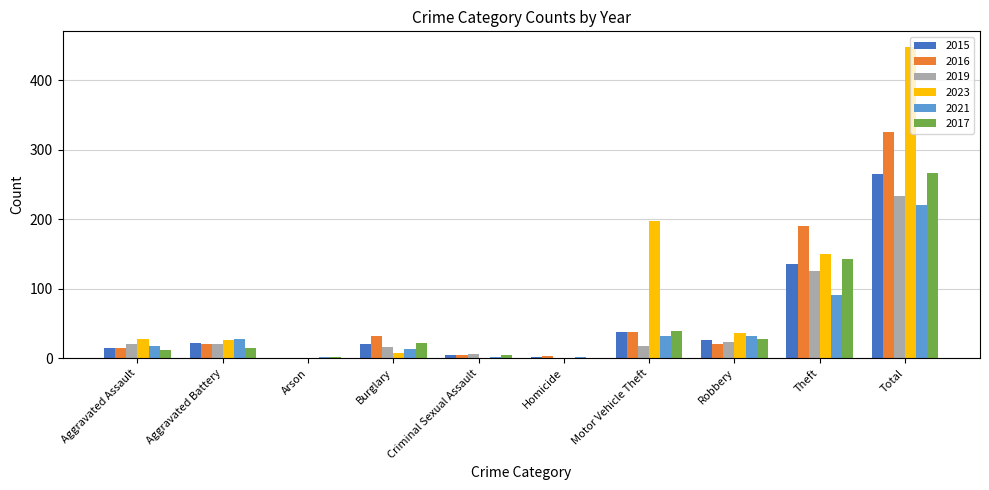

Which category has the highest value in the 2015 series?

Total